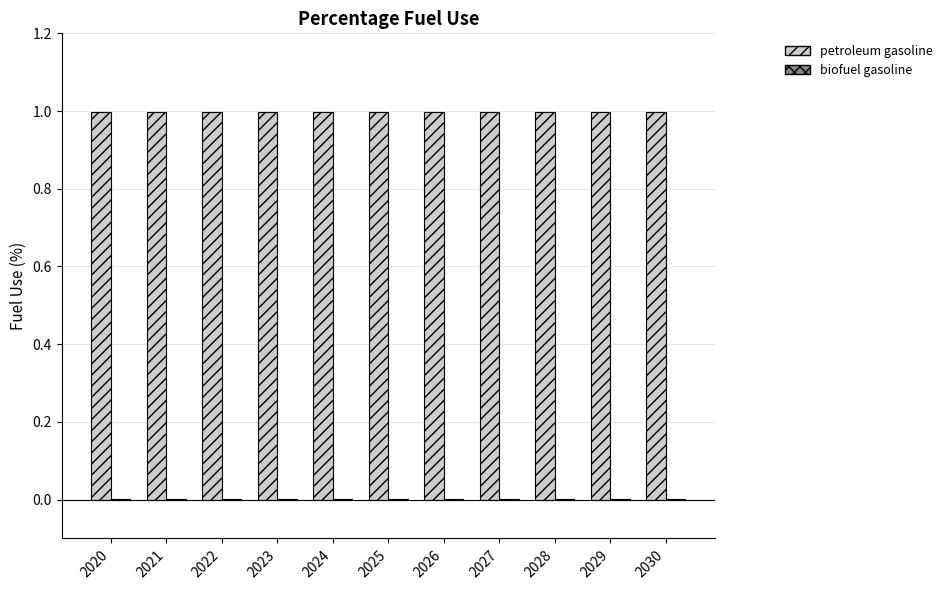

Which series has the largest total across all categories?

petroleum gasoline